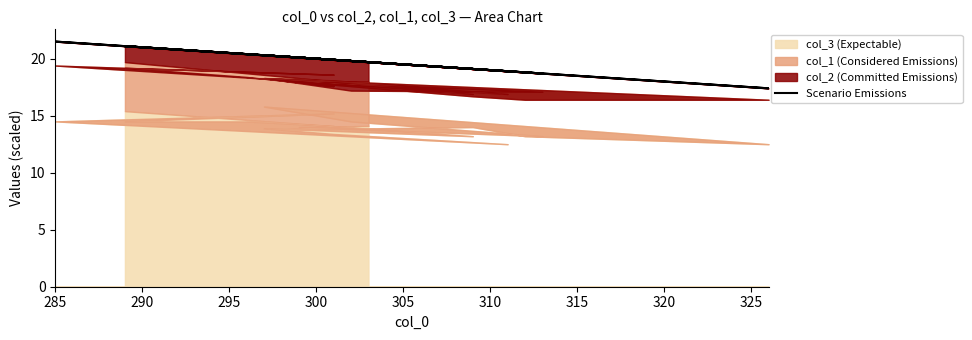

What is the value of the 3rd point from the left?

18.7